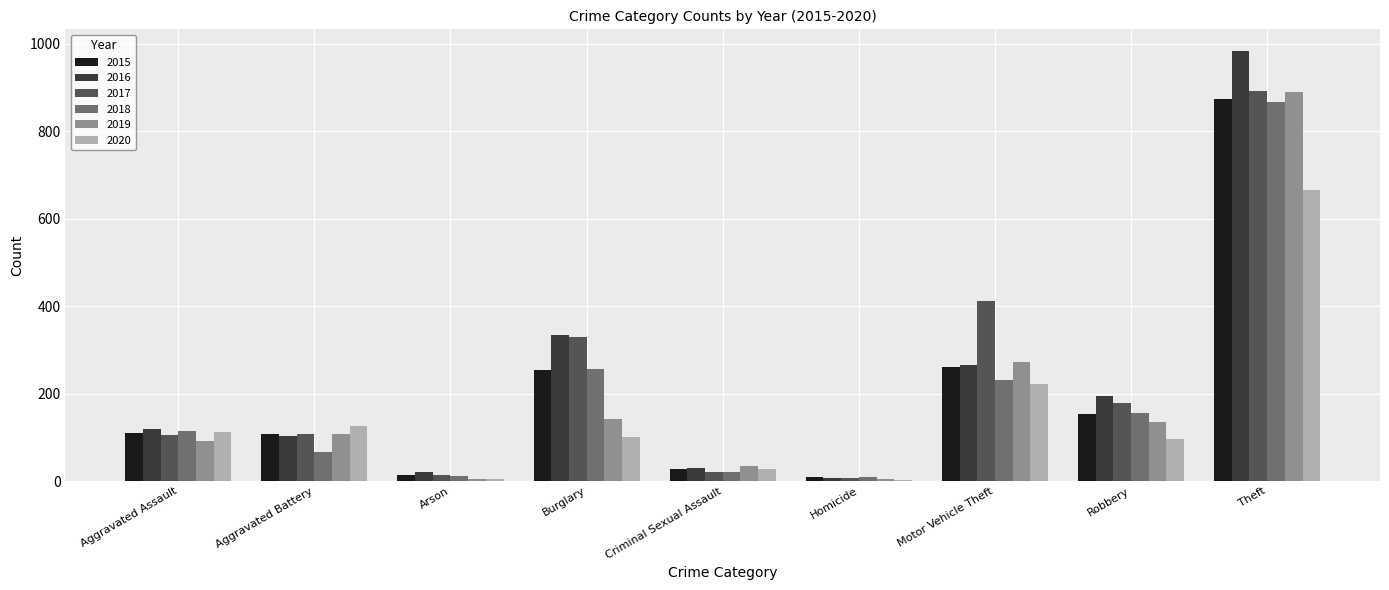

What is the total value across all series at Motor Vehicle Theft?

1663